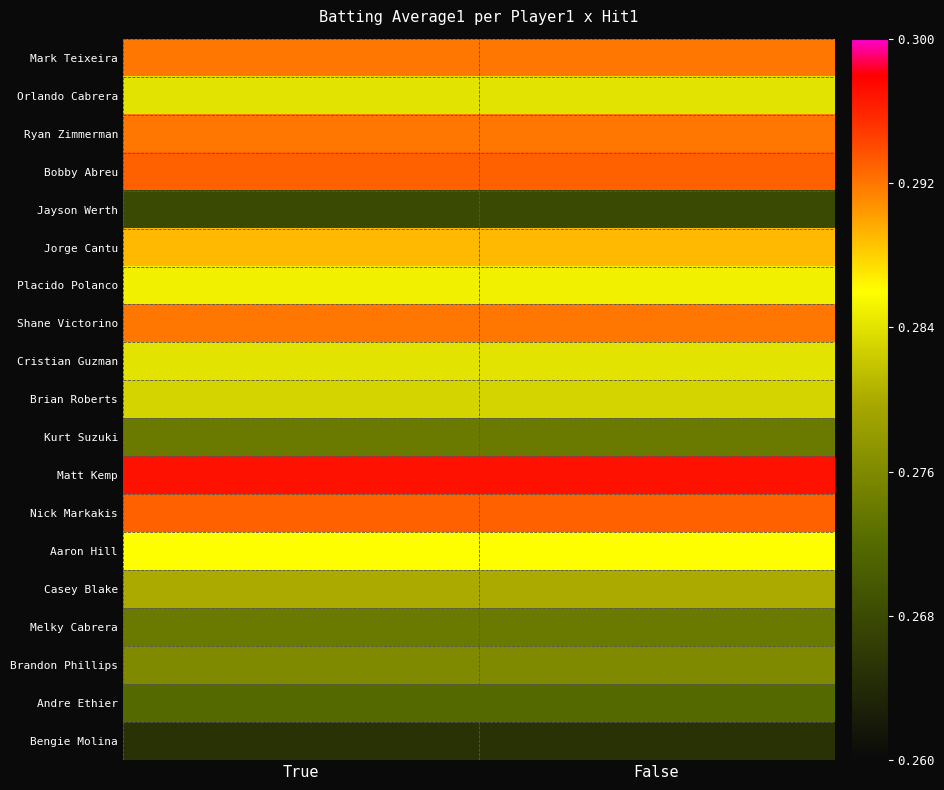

Between False and True, which is larger?

False